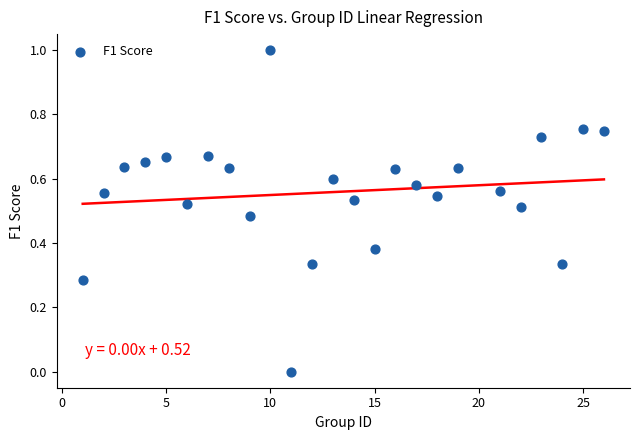

What is the range of Y values (max minus min)?

1.0